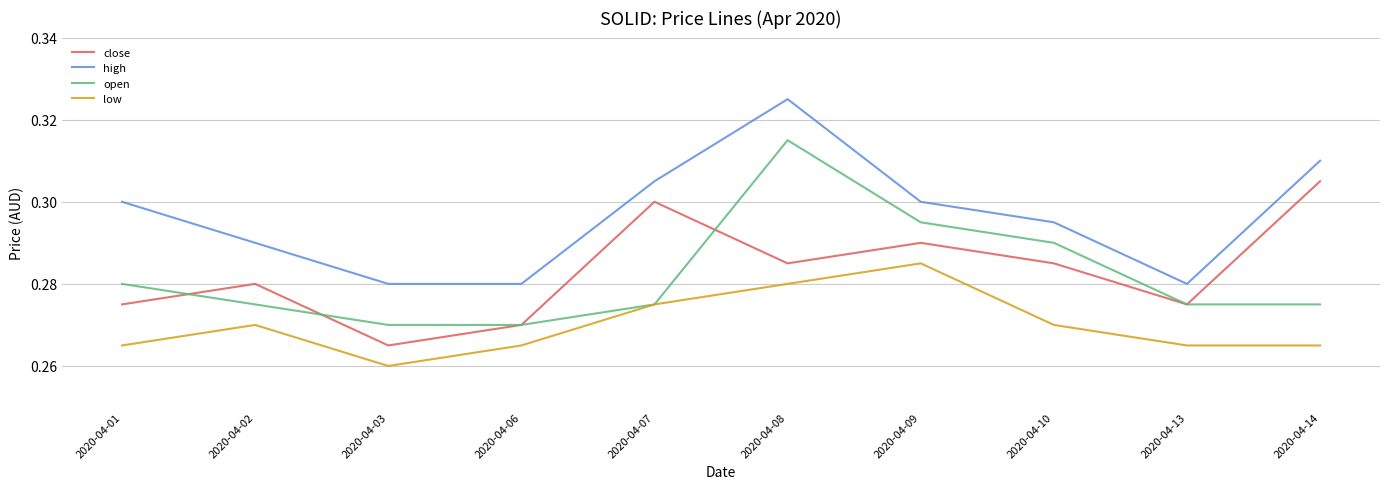

The value of close at 2020-04-14 is 0.3. True or false?

True